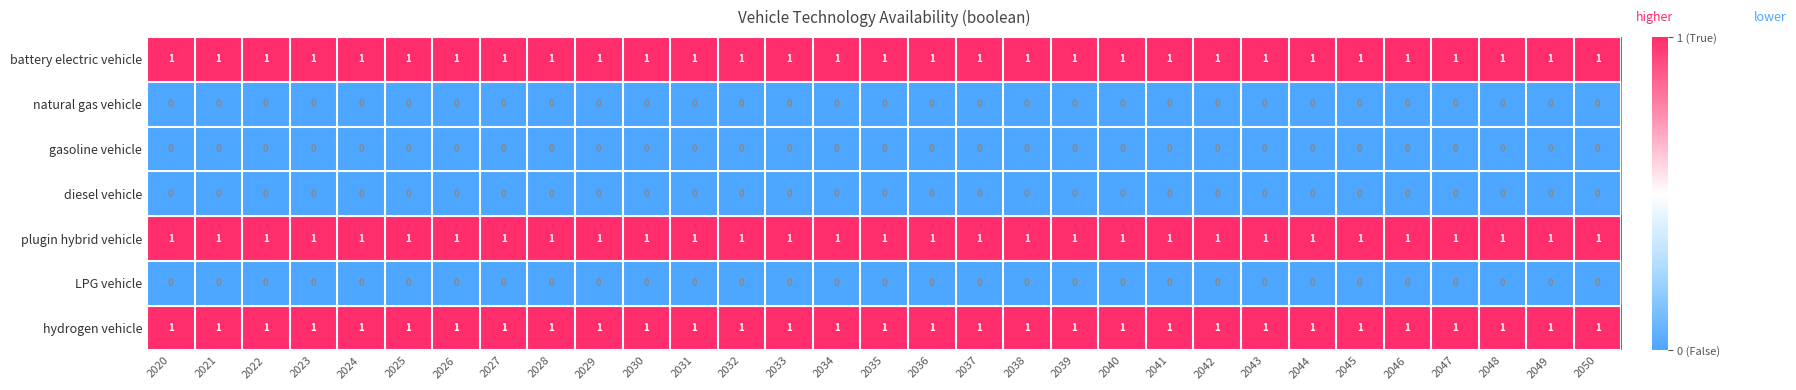

What is the total value across all series at 2049?

3